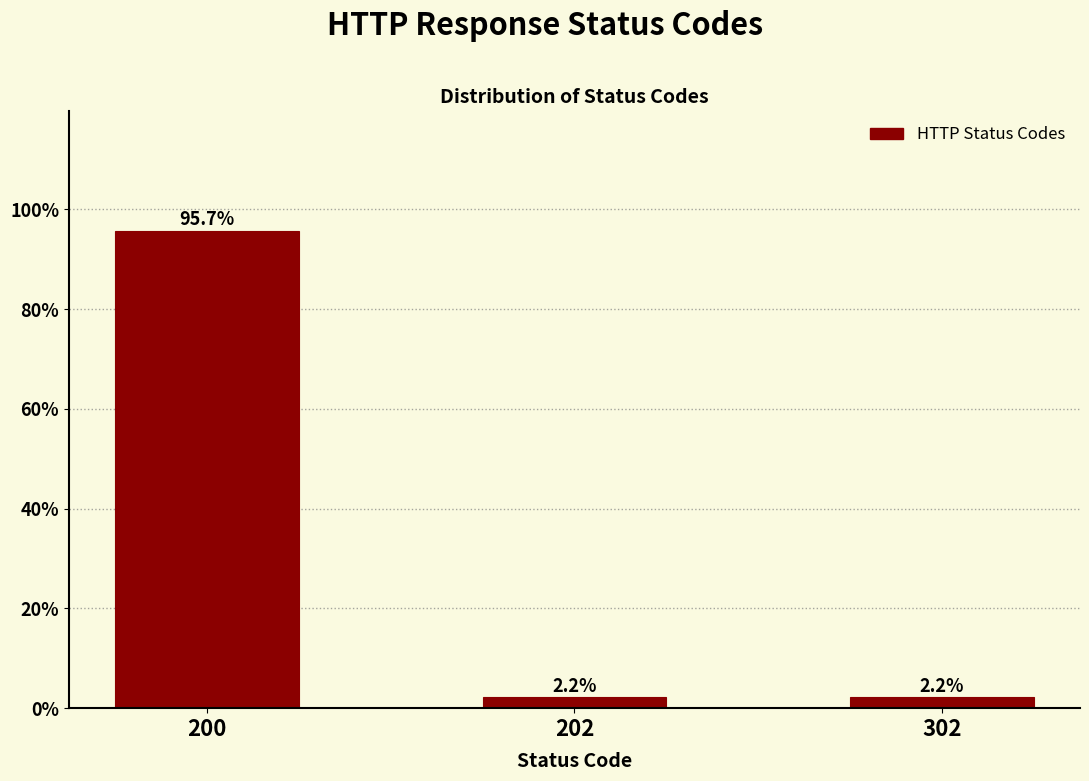

Reading left to right, list all the values displayed in this chart.

95.7	2.2	2.2